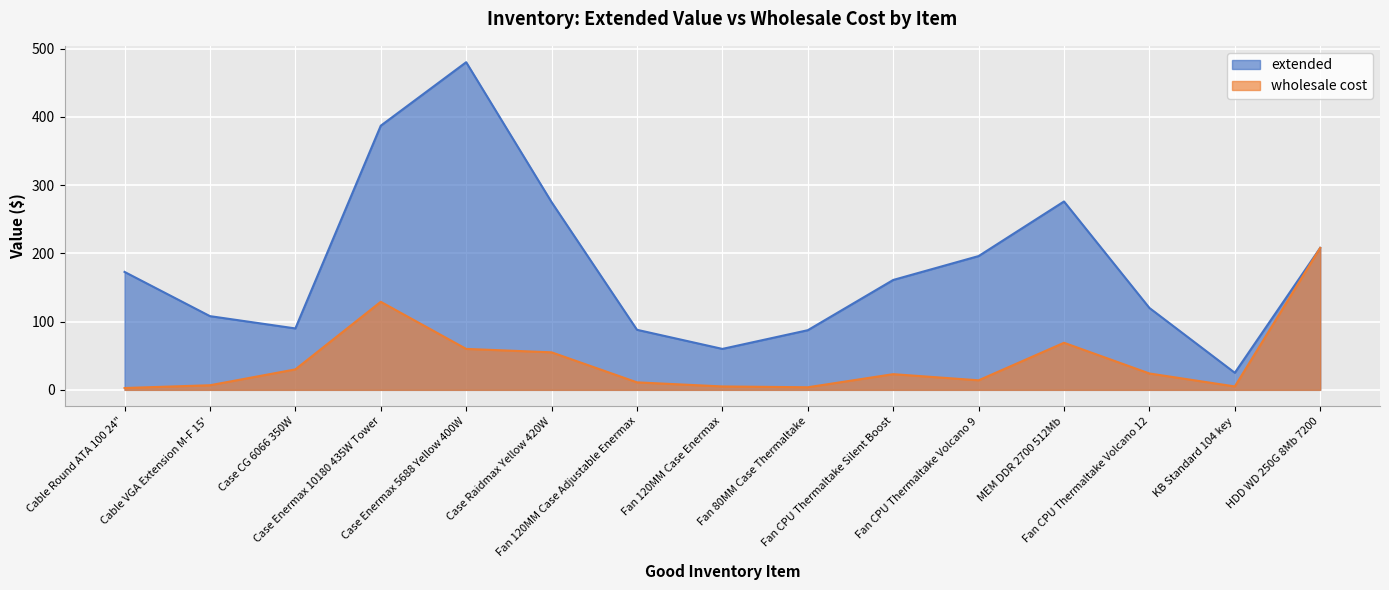

Reading left to right, what are all the values shown in this chart?

extended: 172.8	108.0	90.0	387.0	480.0	275.0	88.0	60.0	87.4	161.0	196.0	276.0	120.0	25.0	208.0
wholesale cost: 2.7	6.8	30.0	129.0	60.0	55.0	11.0	5.0	3.8	23.0	14.0	69.0	24.0	5.0	208.0